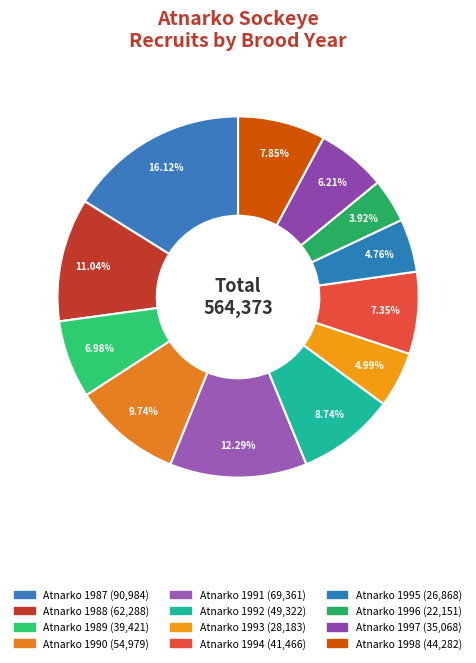

True or false: Atnarko 1990 accounts for 22% of the total.

False